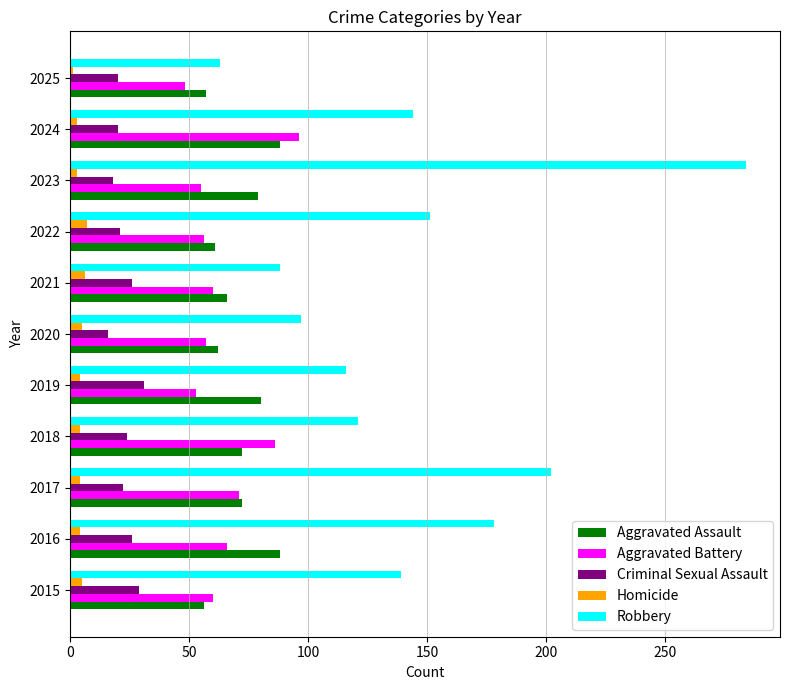

What is the maximum value for Criminal Sexual Assault?

31